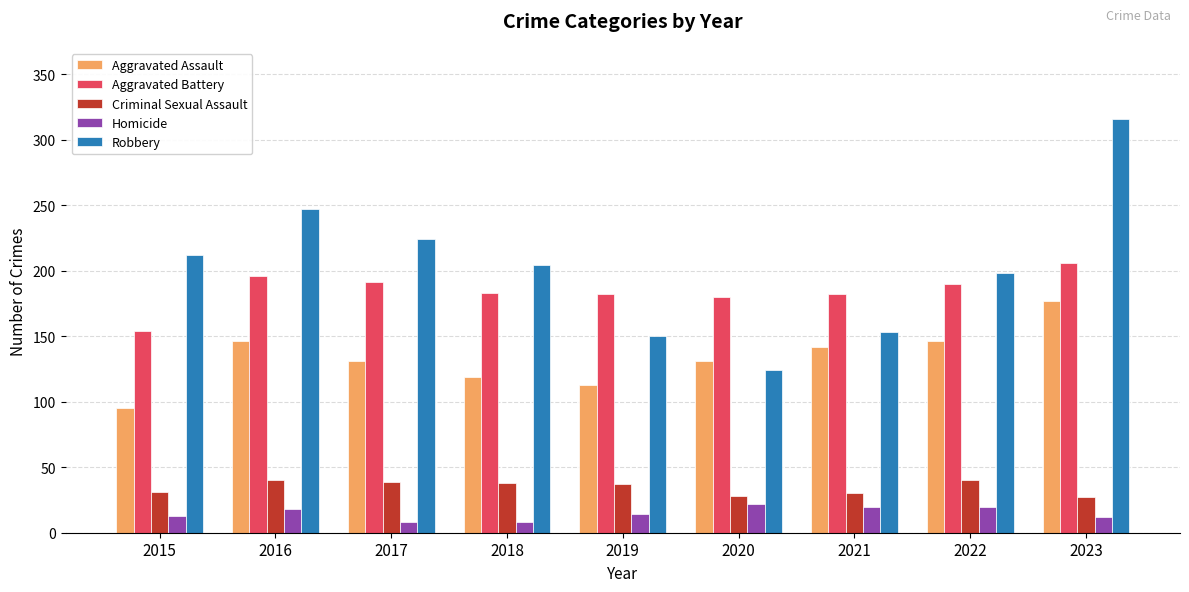

How many series are shown in this chart?

5